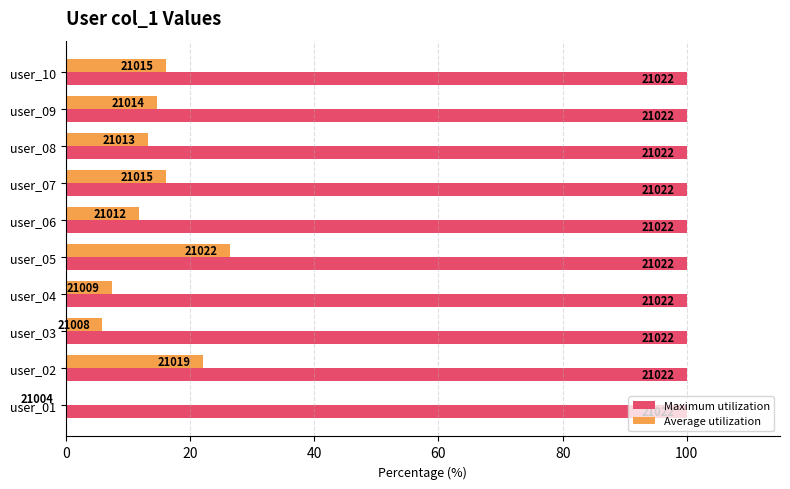

What are all the series names shown in the legend?

Maximum utilization, Average utilization